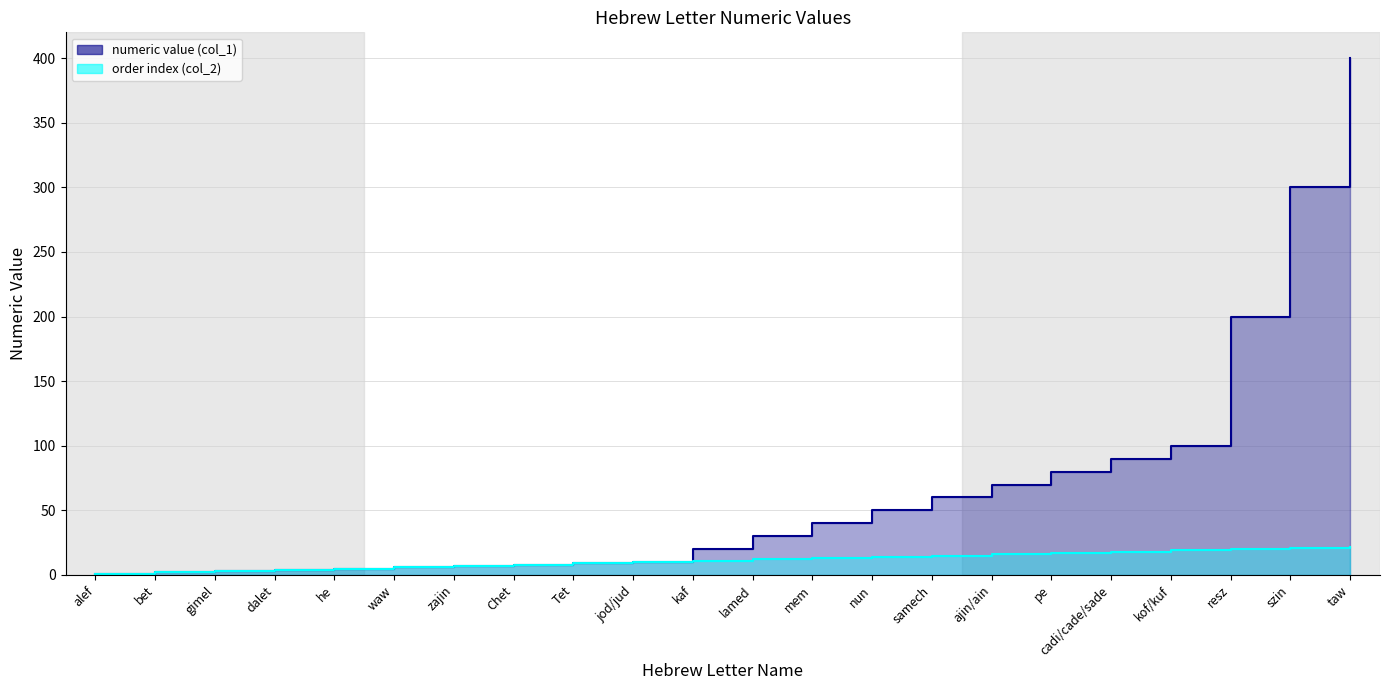

What is the value of the numeric value (col_1) point at the 15th from the left?

60